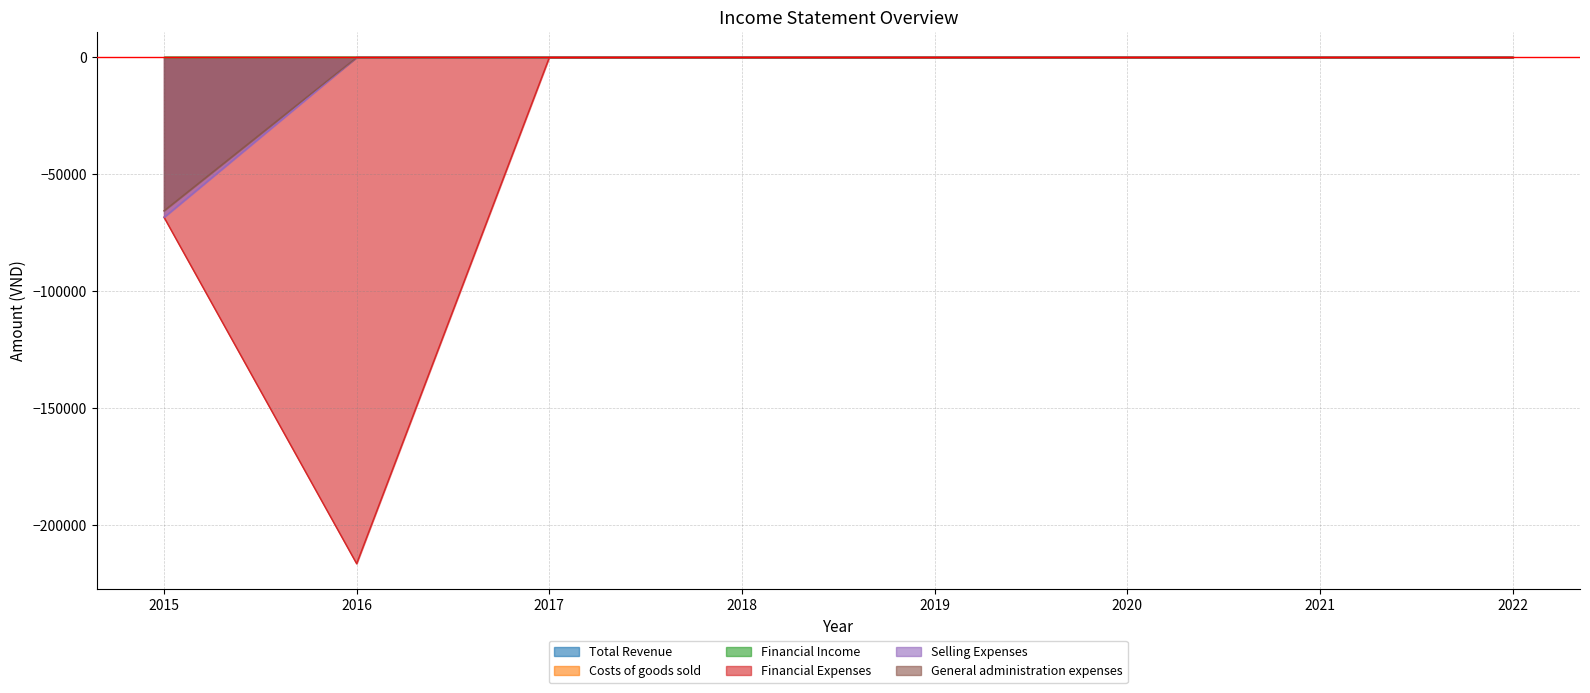

Does the chart have visible grid lines?

Yes